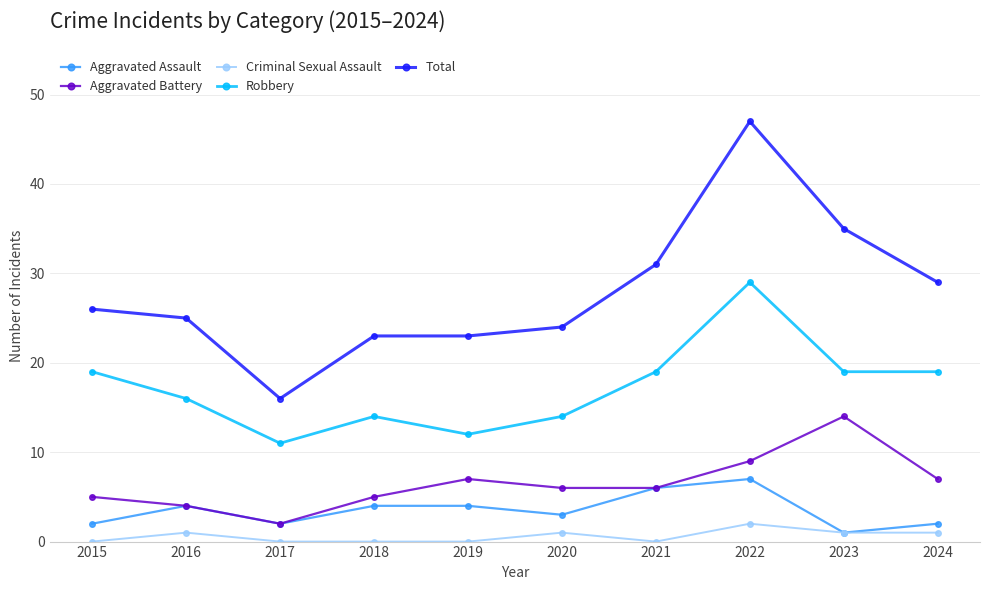

List the series in order of their peak value, highest first.

Total, Robbery, Aggravated Battery, Aggravated Assault, Criminal Sexual Assault